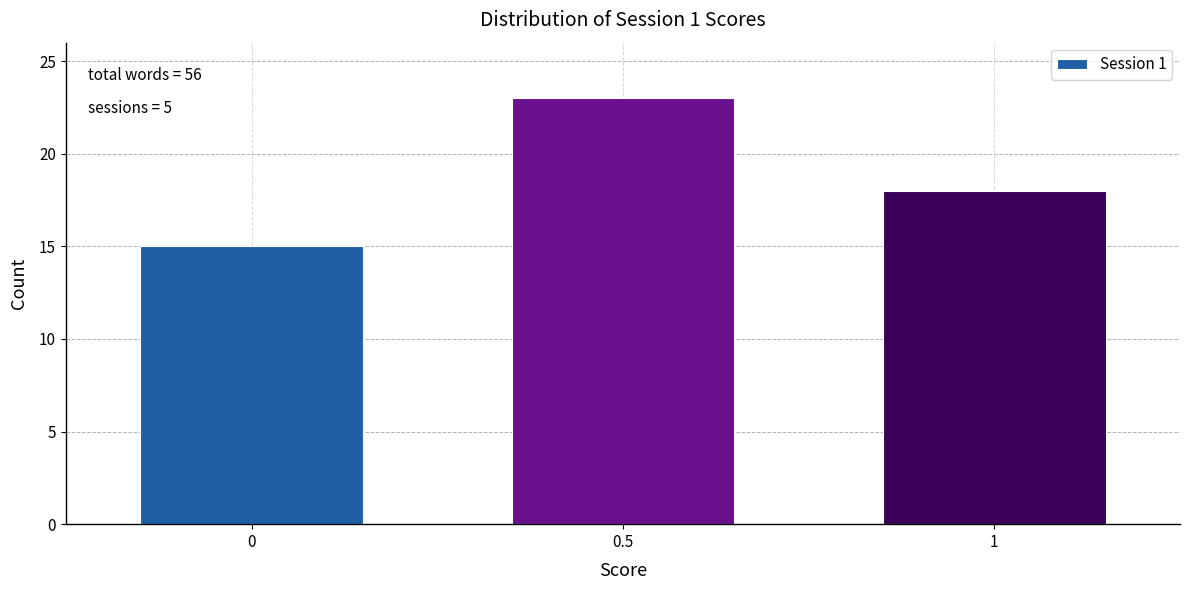

Reading left to right, extract all data points from this chart.

15	23	18